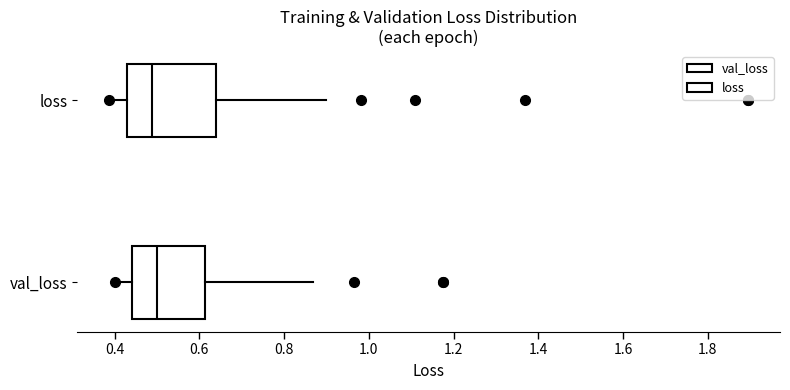

Where does the left whisker of the box for loss end on the x-axis? The values are not printed on the chart, so give them approximately, as read against the axis.

0.38